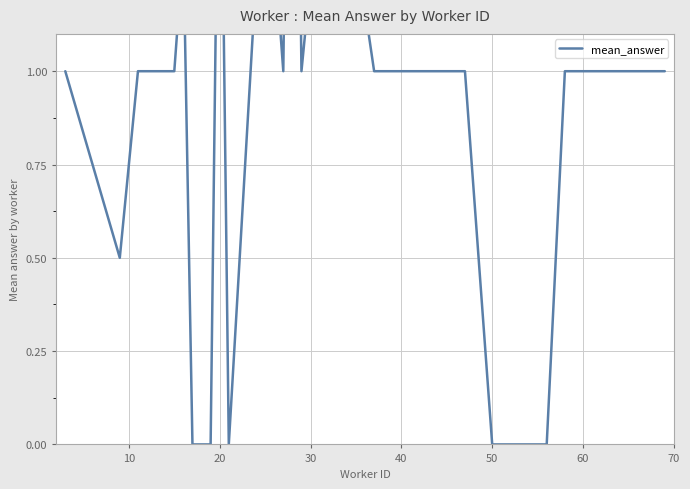

How many values are below 1?

6